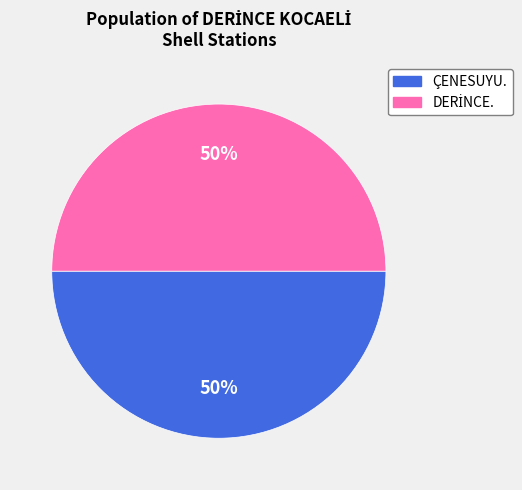

To the nearest percent, what is the average slice percentage?

50%